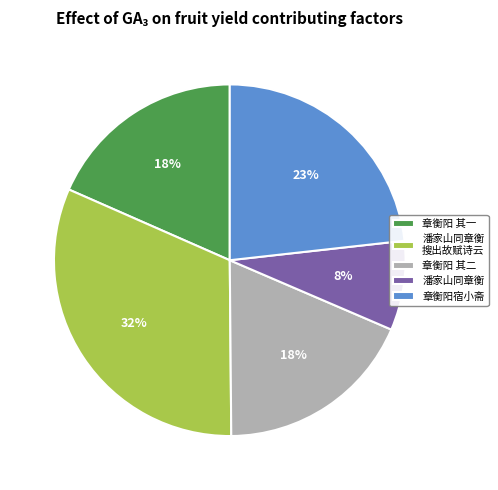

To the nearest percent, what is the average slice percentage?

20%